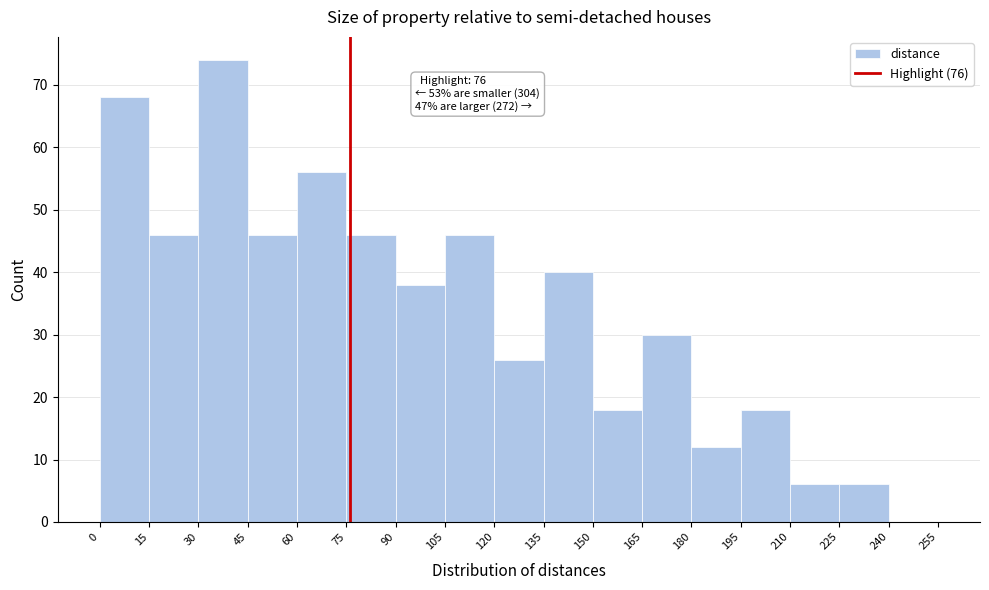

Over which range of the x-axis is the bar tallest?

30 to 45